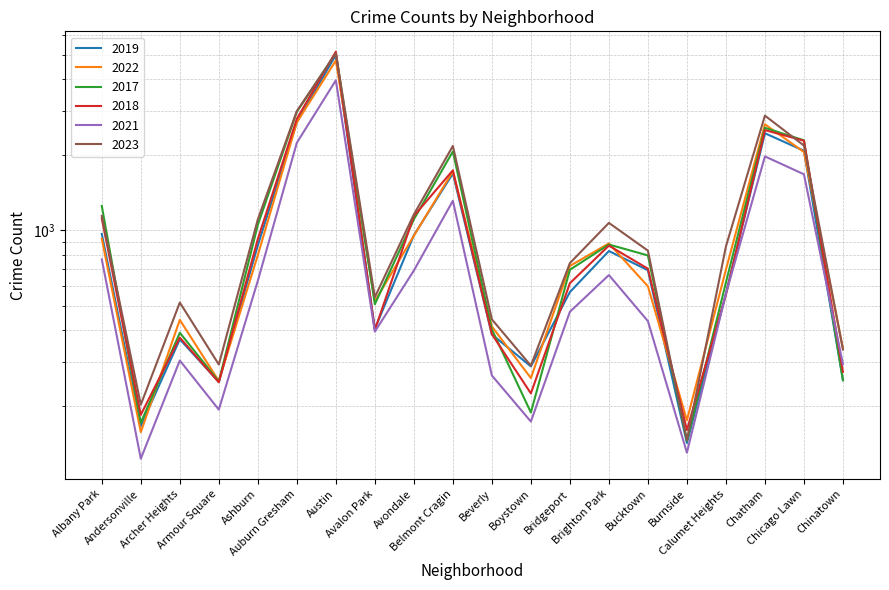

Count the number of data series in this chart.

6